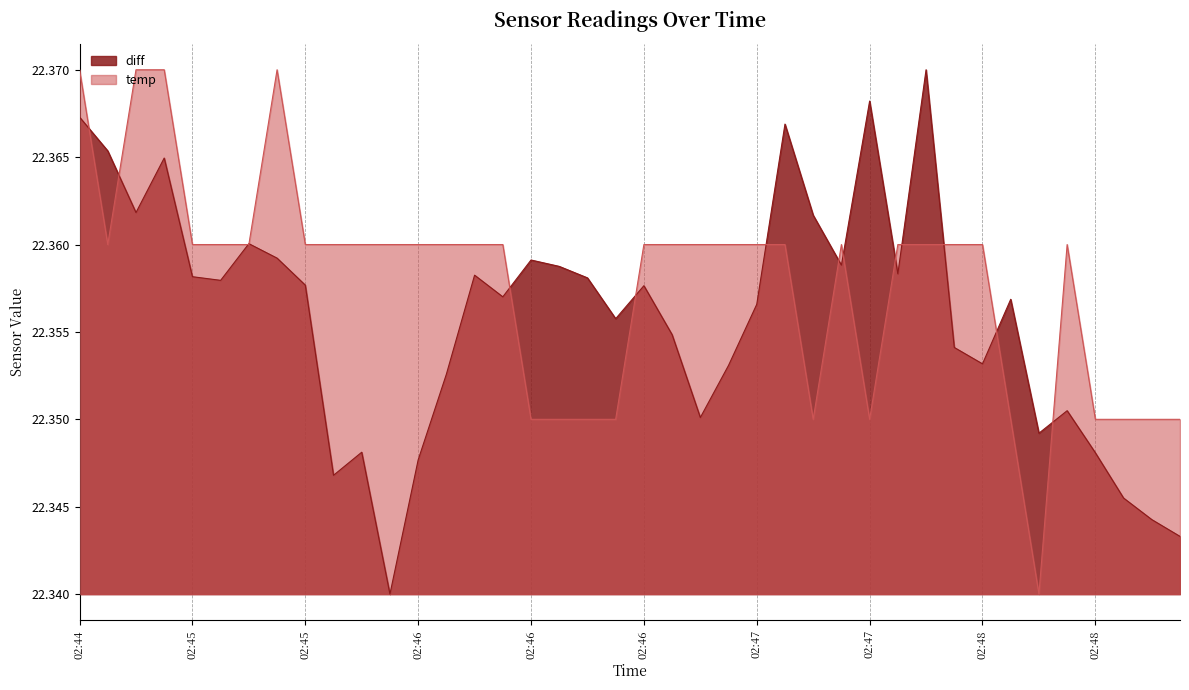

What is the sum of all diff values?

894.2